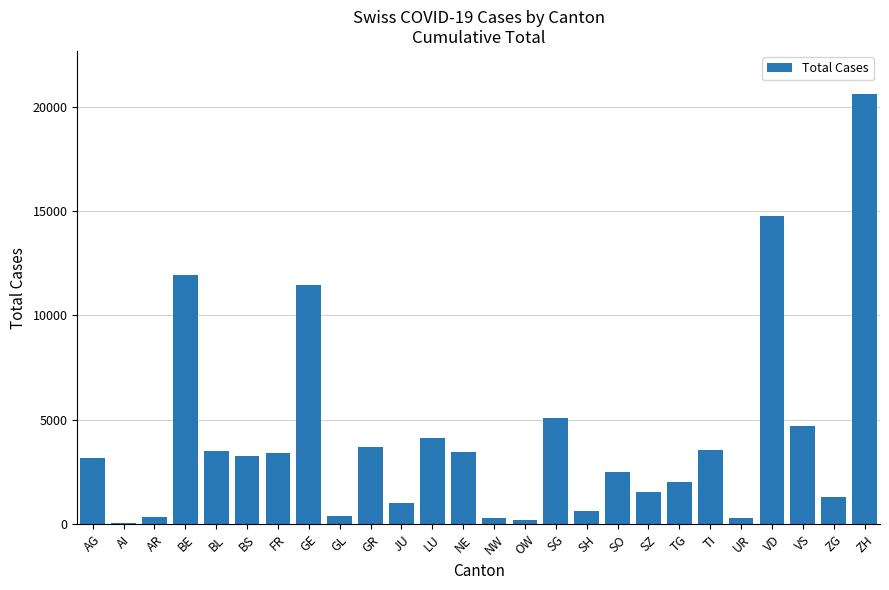

How many data points does each series have?

26